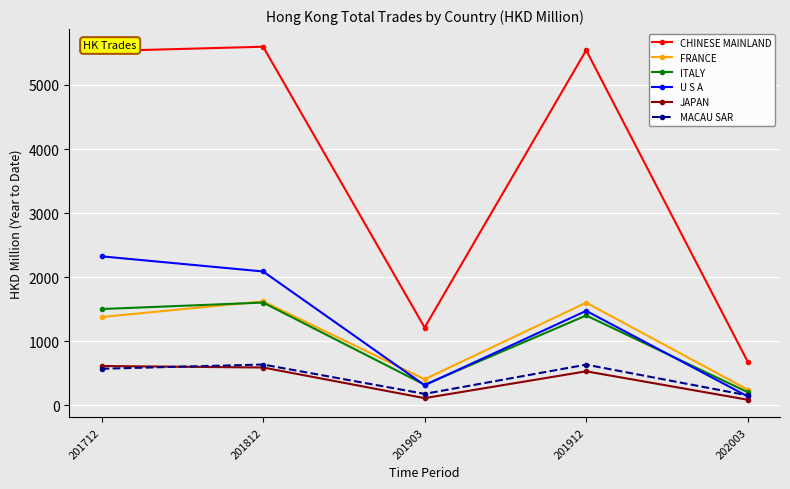

The CHINESE MAINLAND series shows 683.6 at 202003. True or false?

True